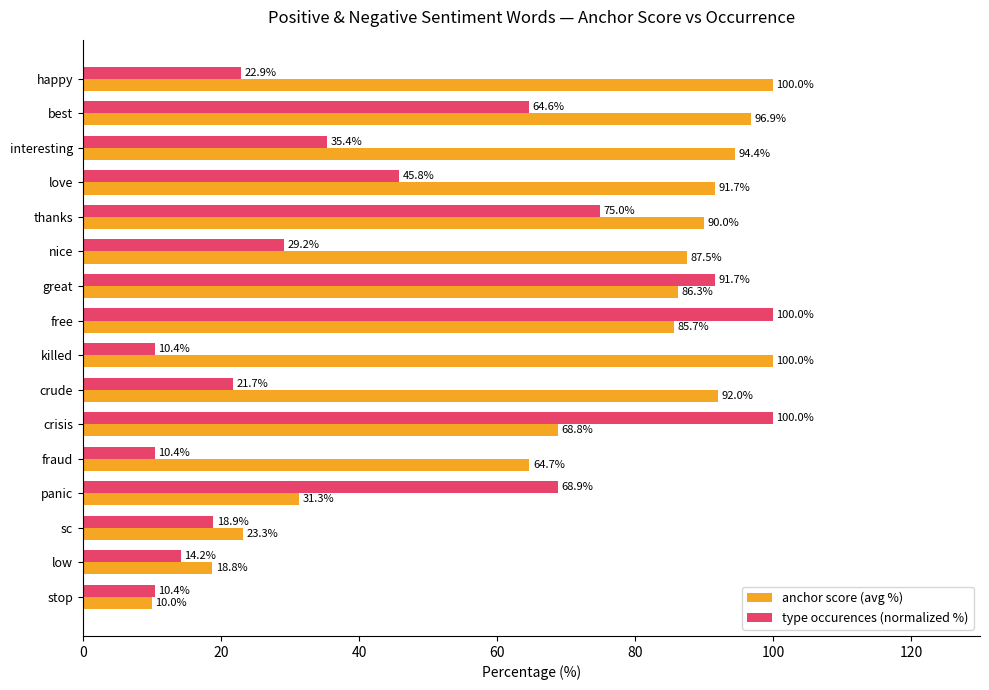

What is the maximum value for type occurences (normalized %)?

100.0